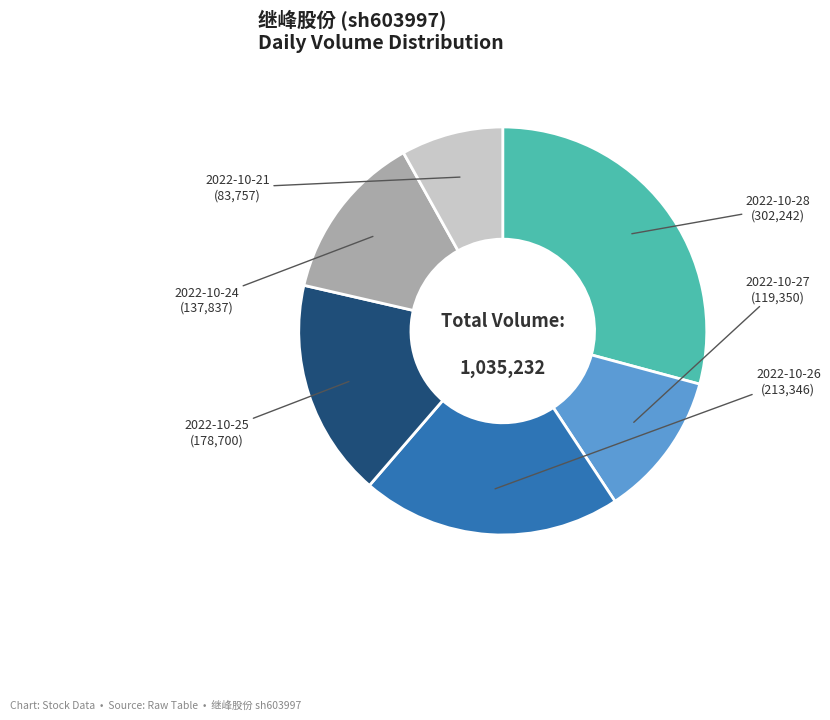

Is there any slice that represents more than half of the pie?

No